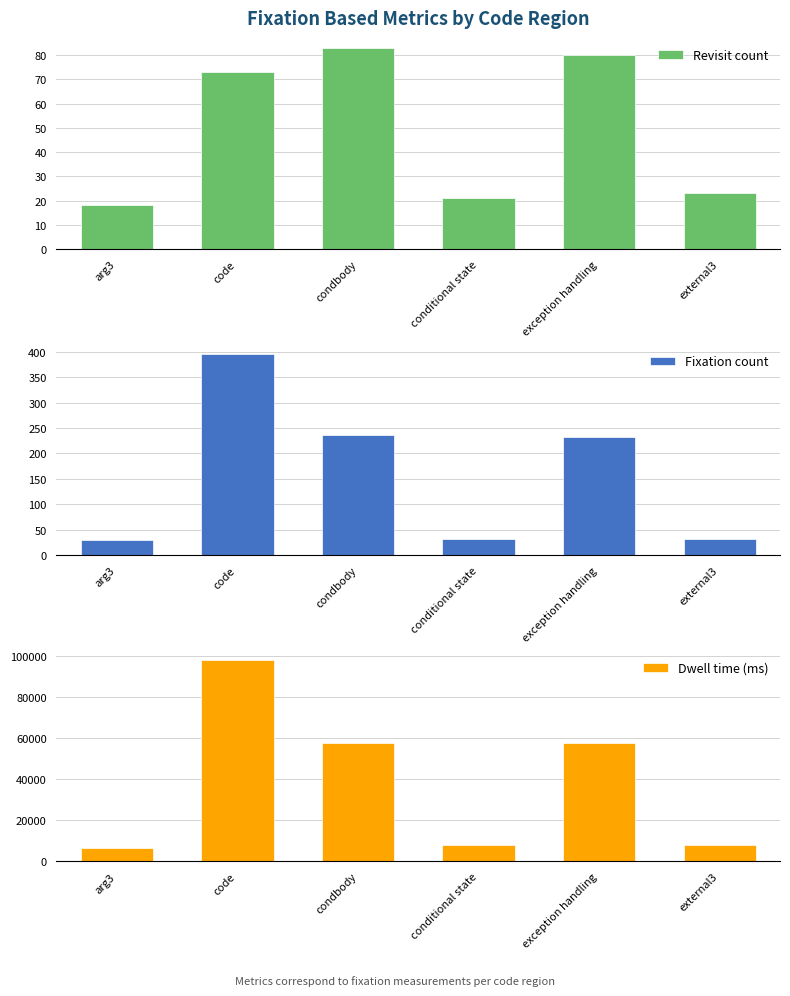

At which label is Dwell time (ms) closest to 52344?

exception handling